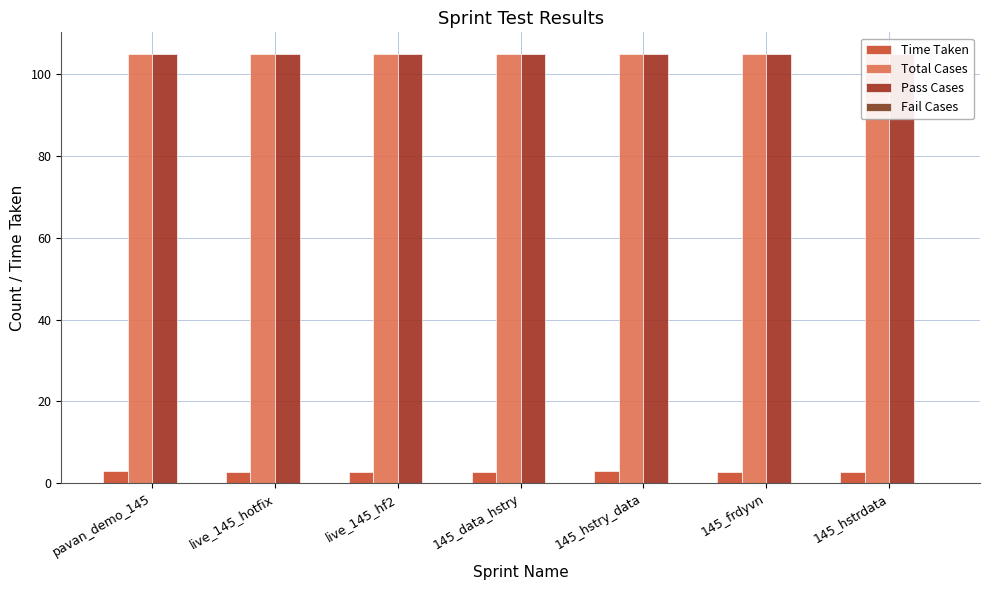

Which has a higher value, 145_data_hstry or live_145_hotfix?

145_data_hstry